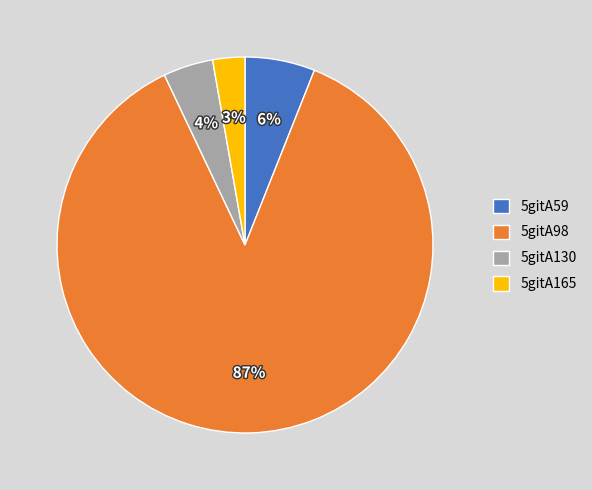

Rank the categories by value from highest to lowest.

5gitA98, 5gitA59, 5gitA130, 5gitA165